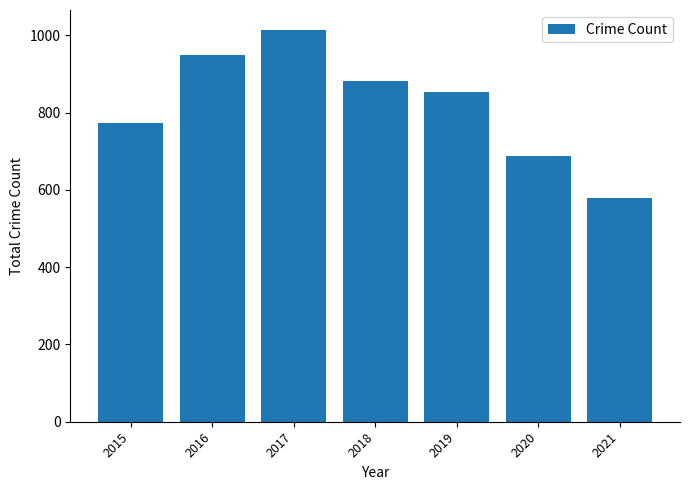

Count the number of categories in the chart.

7